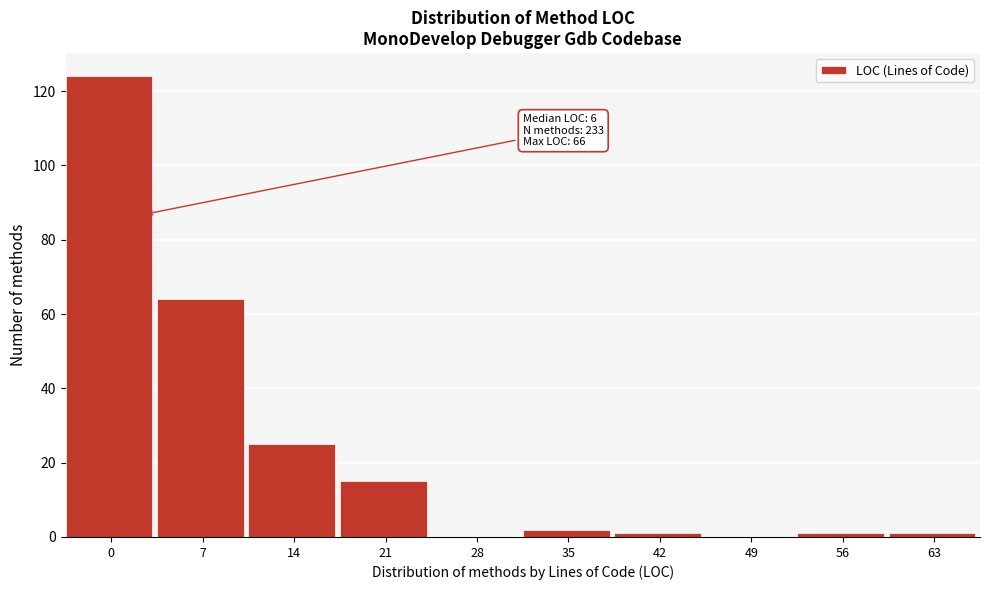

Reading left to right, what are all the values shown in this chart?

0=124	7=64	14=25	21=15	28=0	35=2	42=1	49=0	56=1	63=1